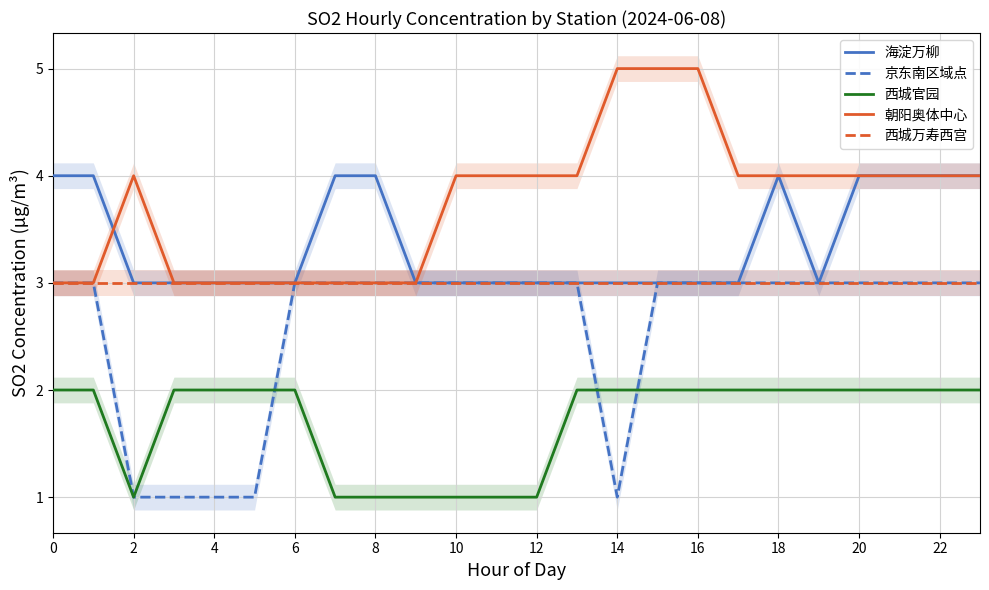

The 海淀万柳 series shows 3 at 14. True or false?

True